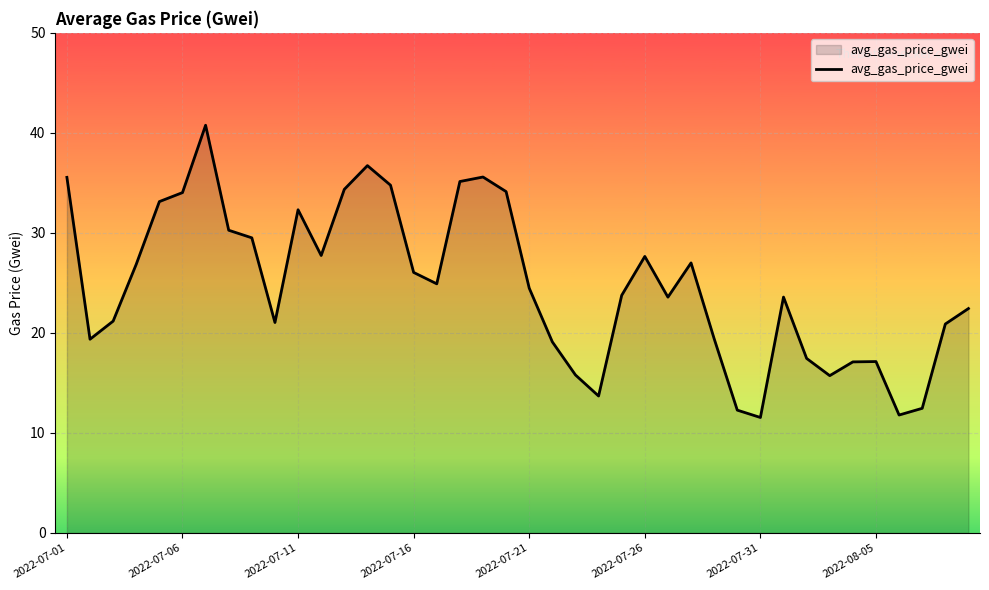

What is the smallest value displayed?

11.5